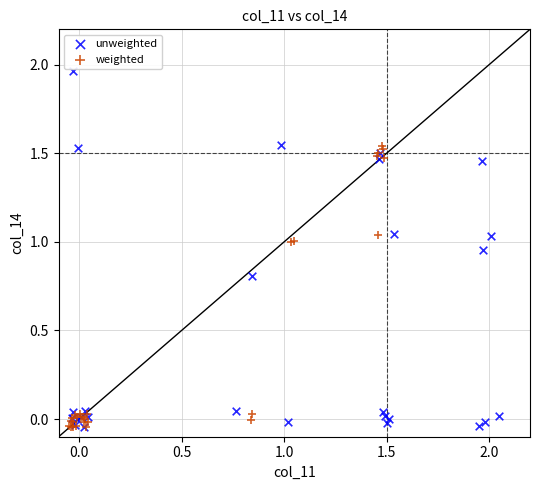

Which series has the largest Y range (max minus min)?

unweighted